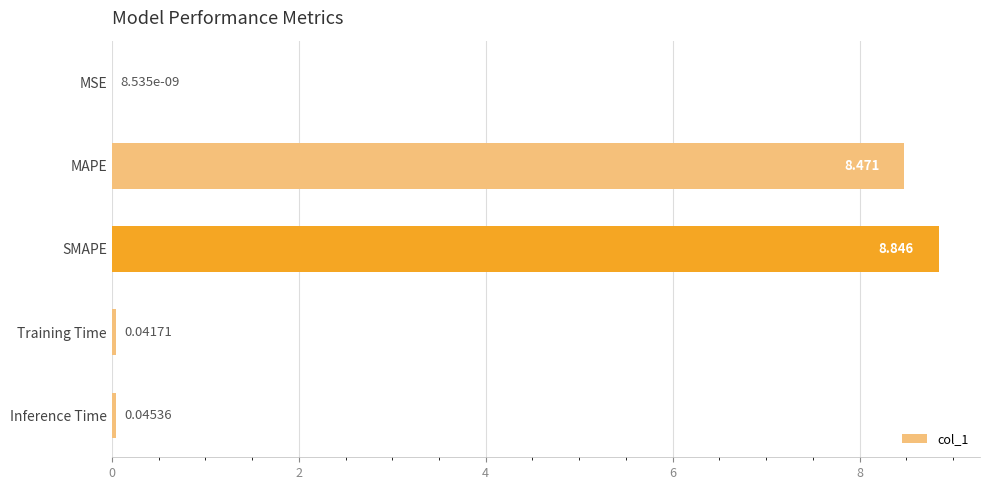

Which label corresponds to the largest value in the chart?

SMAPE